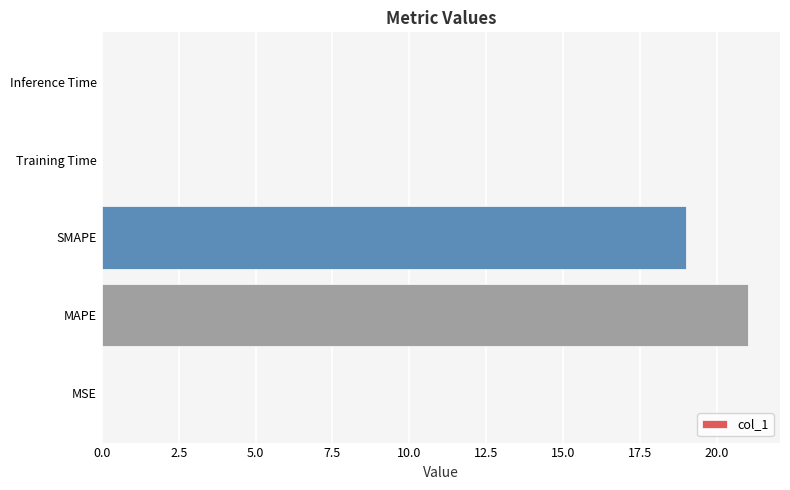

The chart shows a value of 33.2 at MAPE. True or false?

False